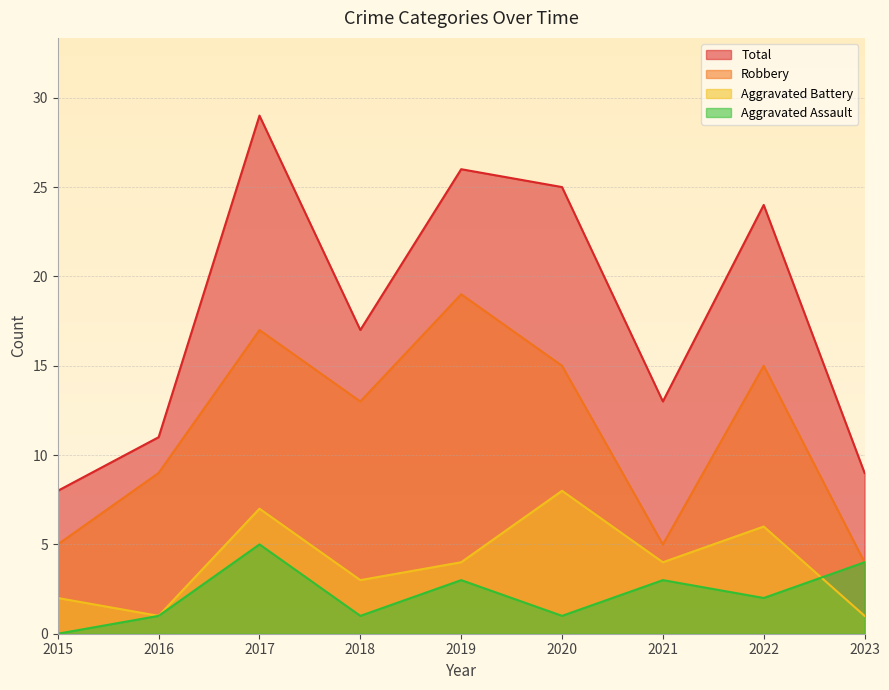

What is the difference between the maximum and minimum values in the Aggravated Assault series?

5